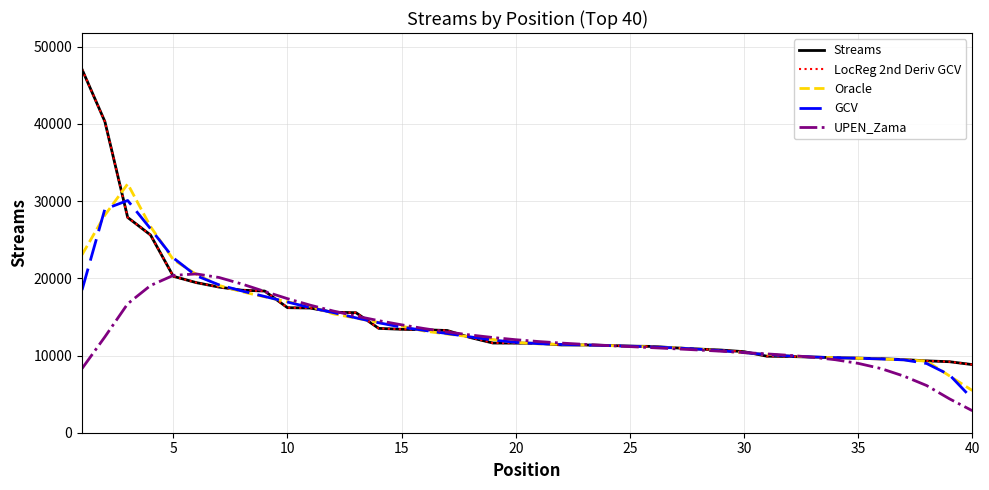

Which series has the largest total across all categories?

Streams